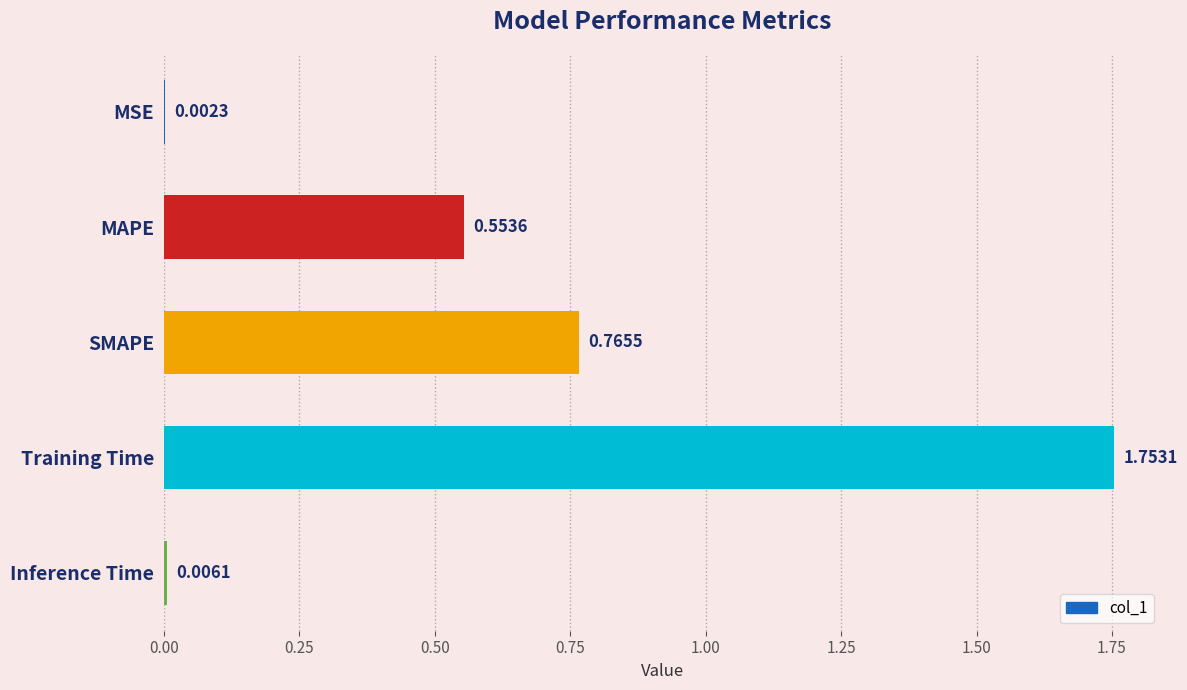

At which category does the chart reach its peak across all series?

Training Time